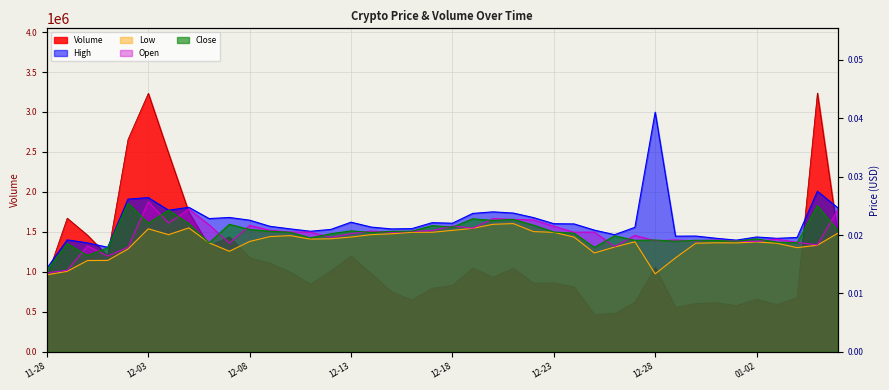

What is the difference between the second highest and minimum values in the Volume series?

2766934.0